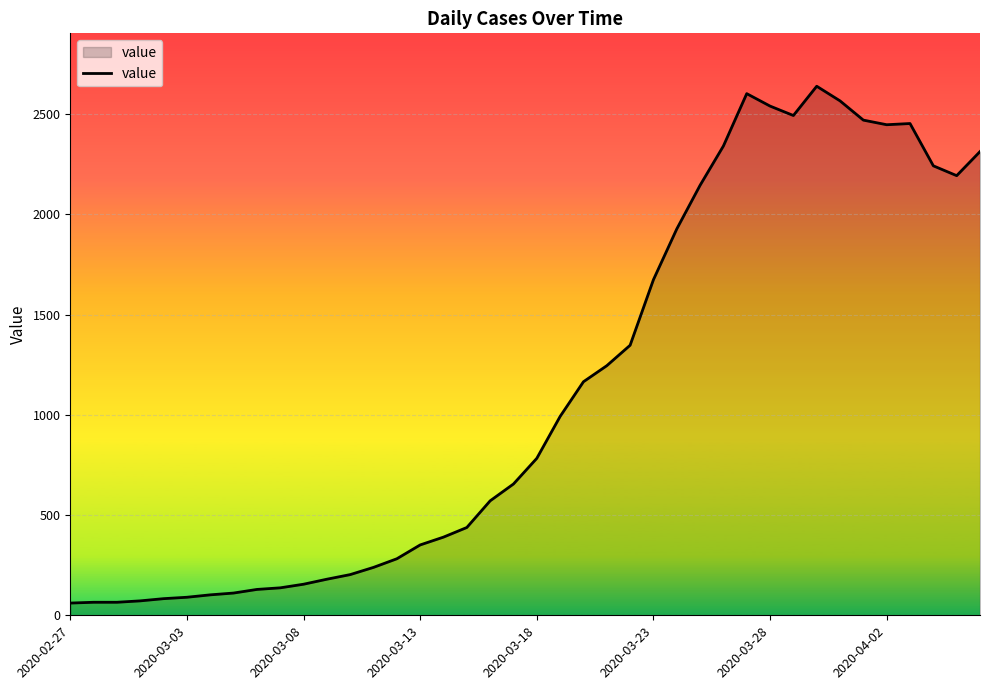

What is the greatest value displayed?

2639